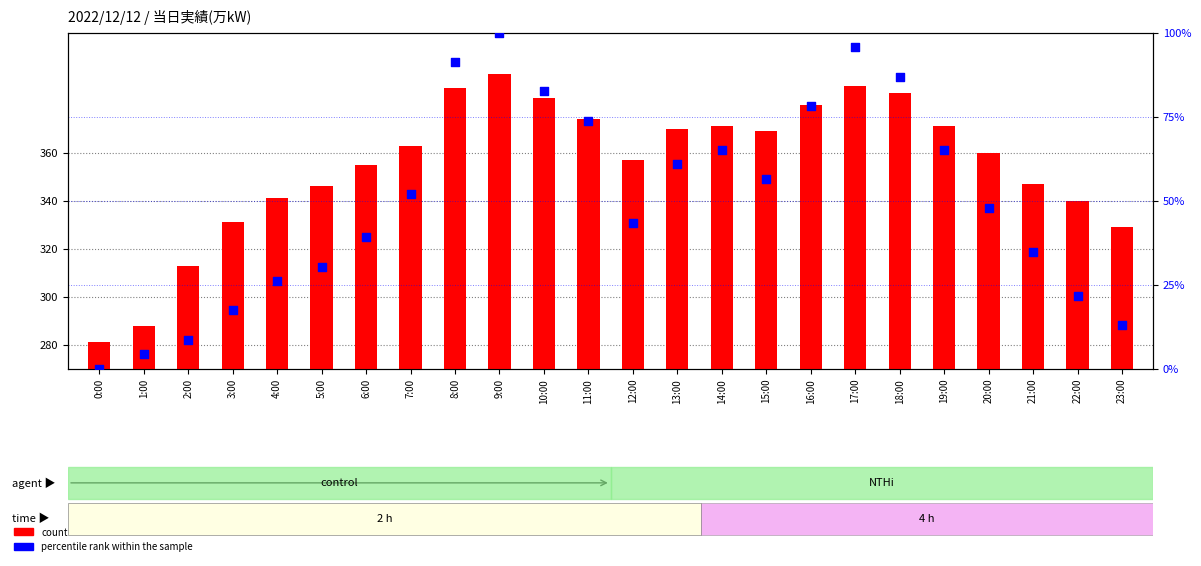

What is the total value across all series at 7:00?

415.2